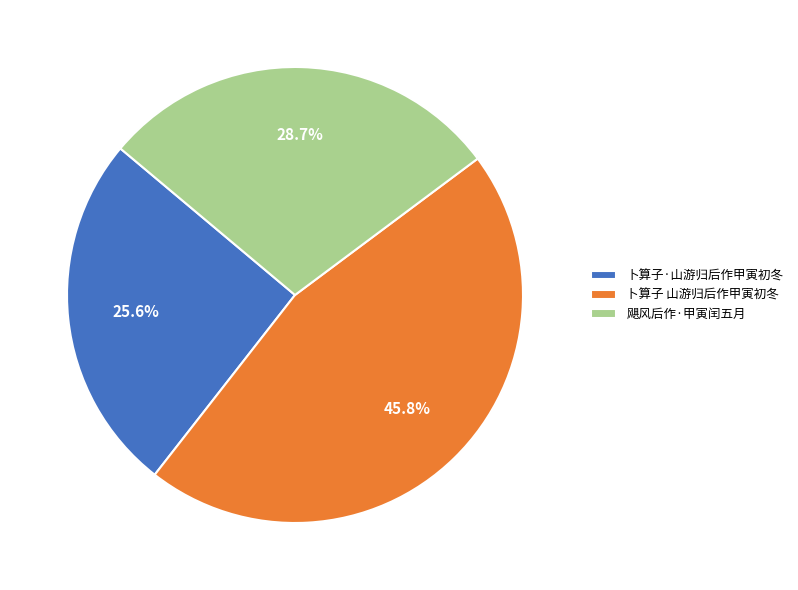

What is the smallest slice in the pie chart?

卜算子·山游归后作甲寅初冬